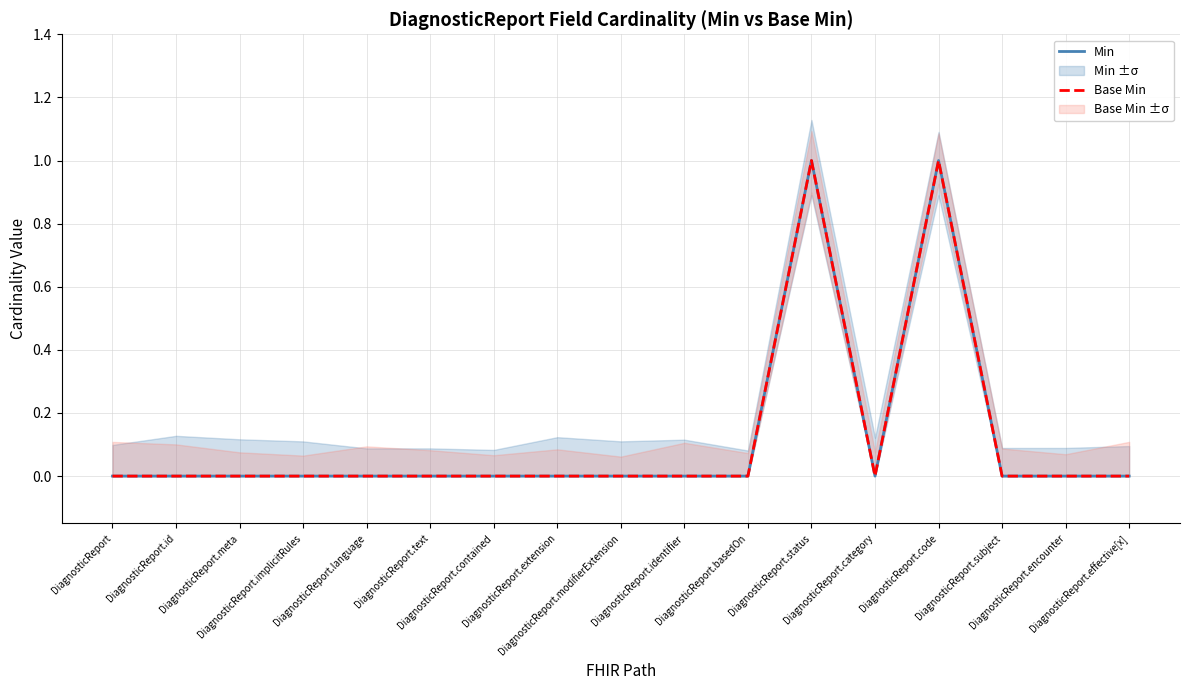

What position from the left is DiagnosticReport.meta?

3